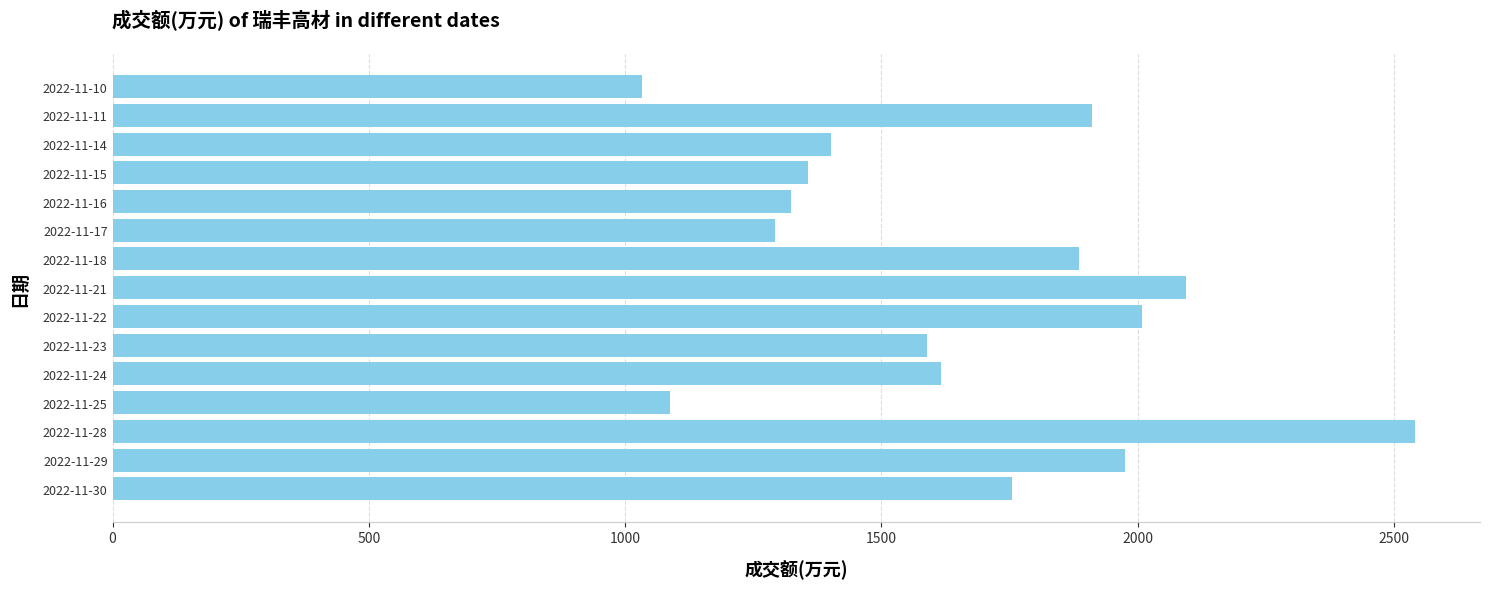

What is the difference between the maximum and minimum values?

1507